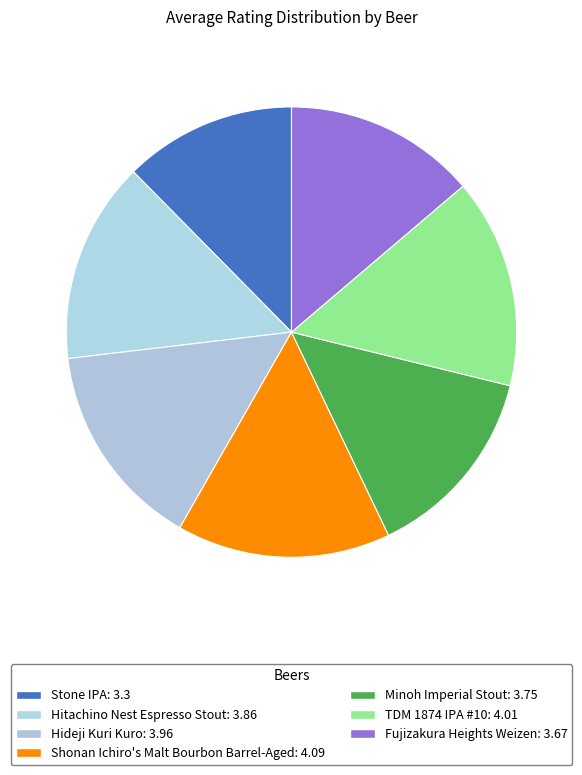

Count the number of slices in the pie.

7